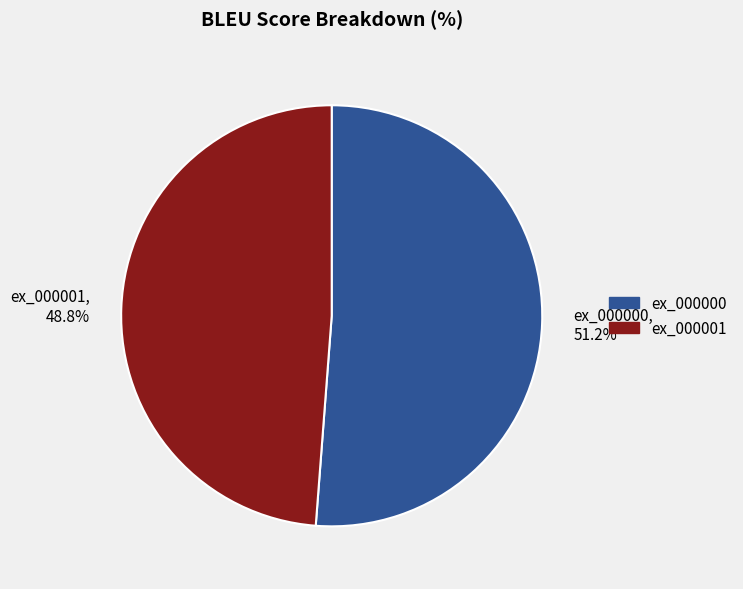

How many segments does this pie chart have?

2